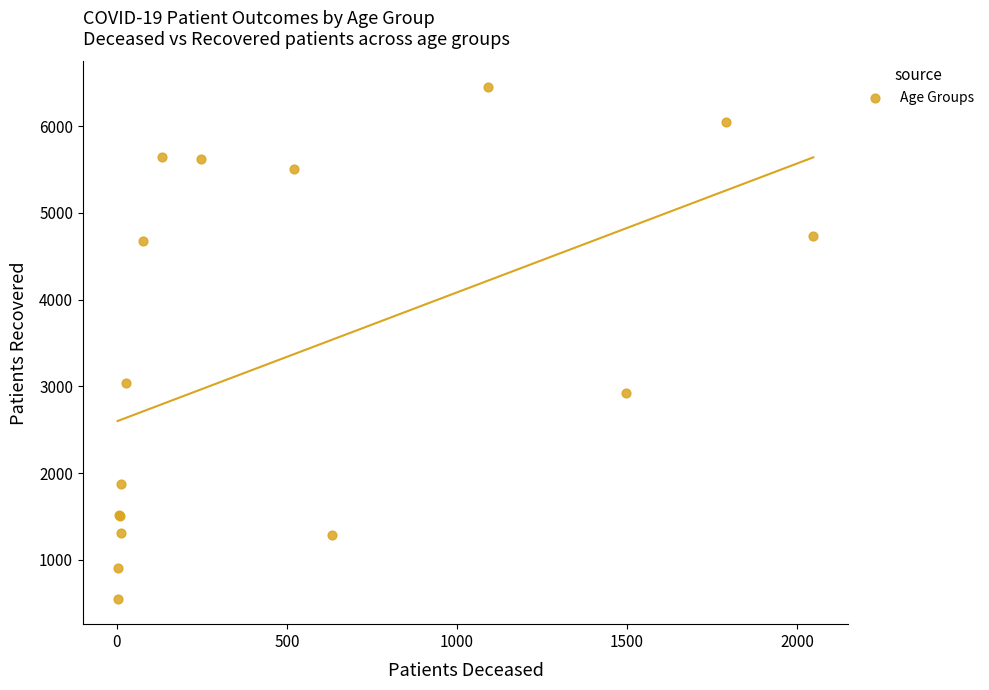

What Y value in the scatter plot is closest to 3501?

3037